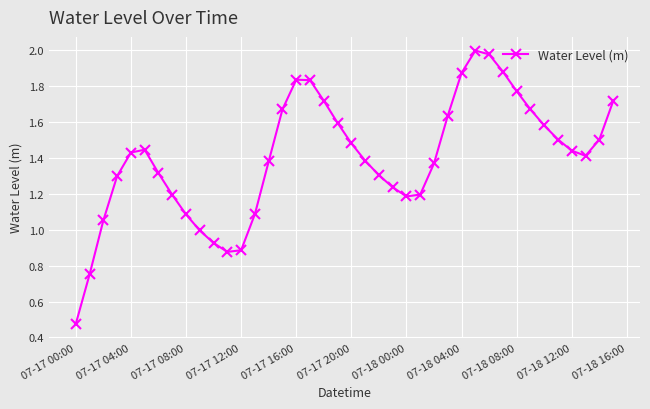

What is the sum of all values?

56.0